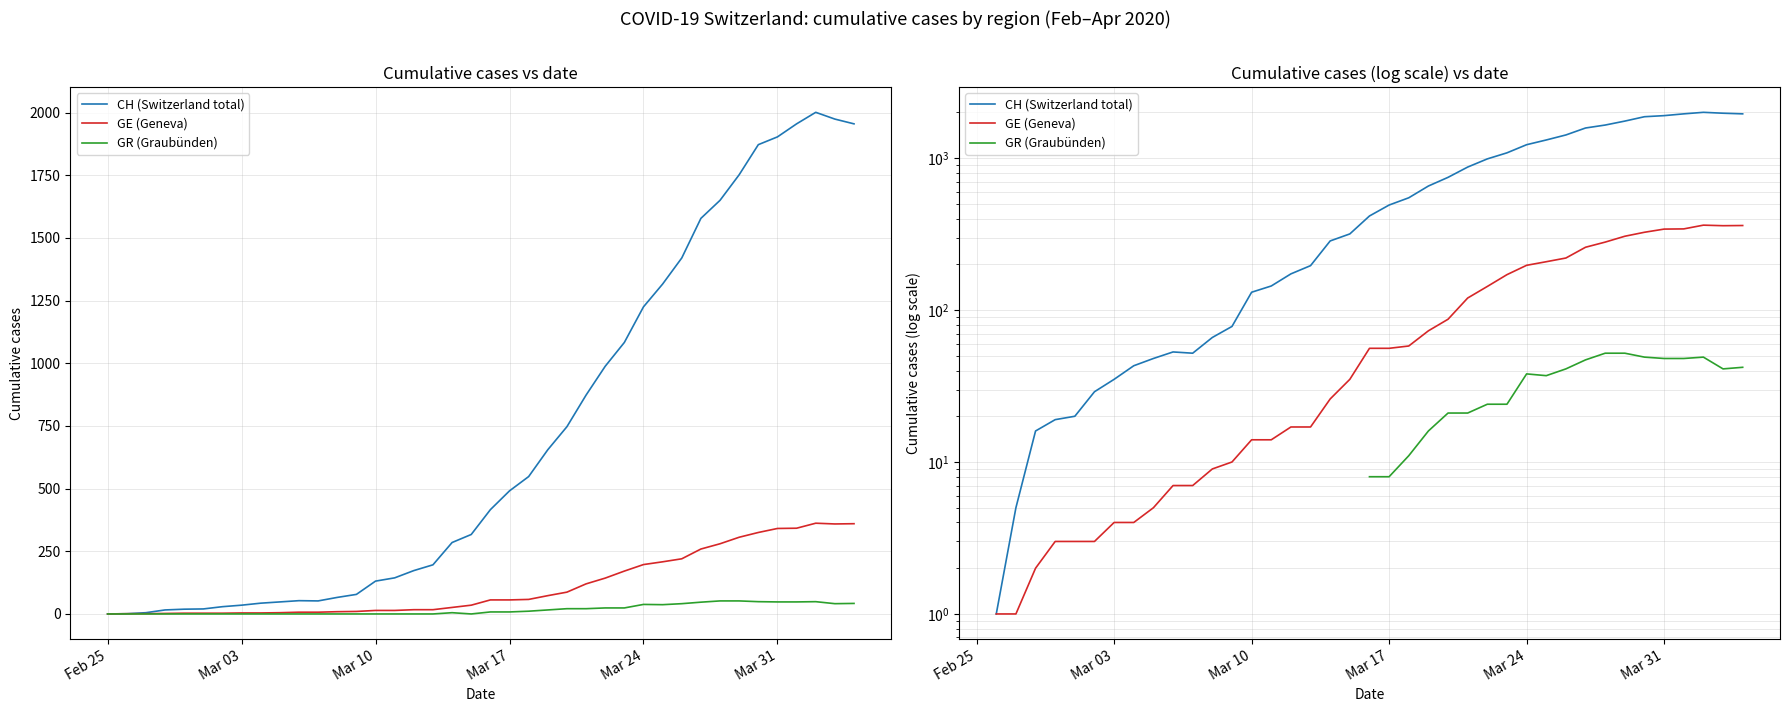

What position from the right is Mar 03?

33